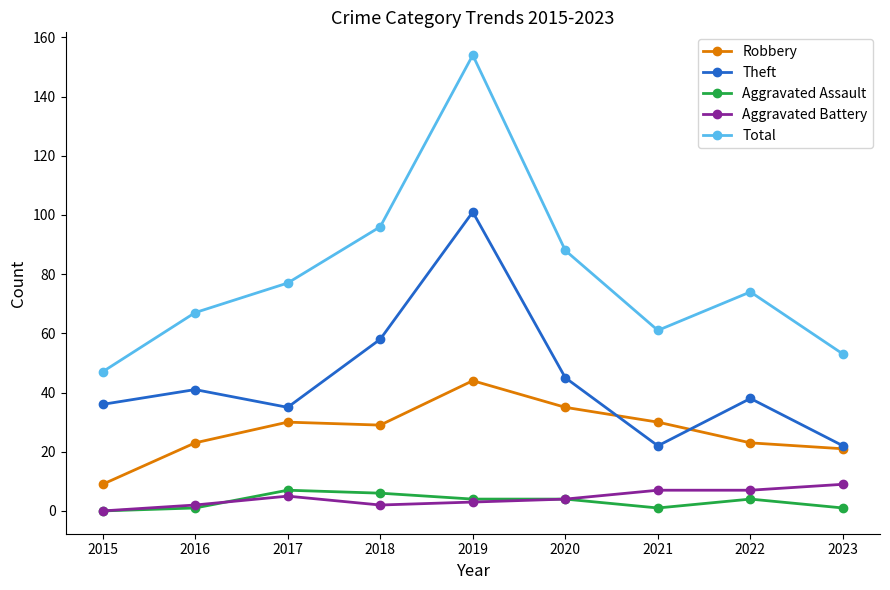

The Robbery series shows 39 at 2018. True or false?

False